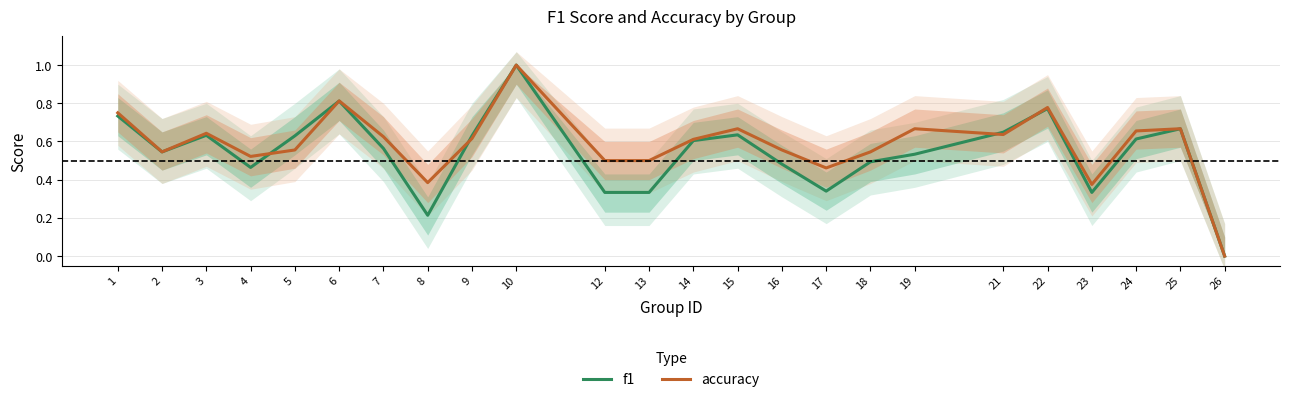

At which category does accuracy reach its first local valley?

2